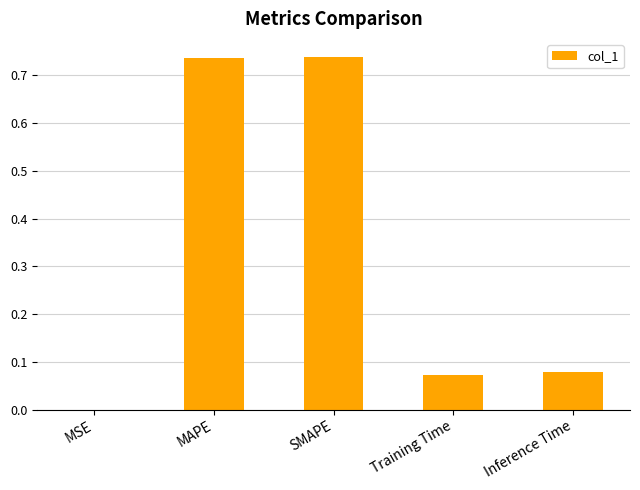

The chart shows a value of 0.2 at SMAPE. True or false?

False